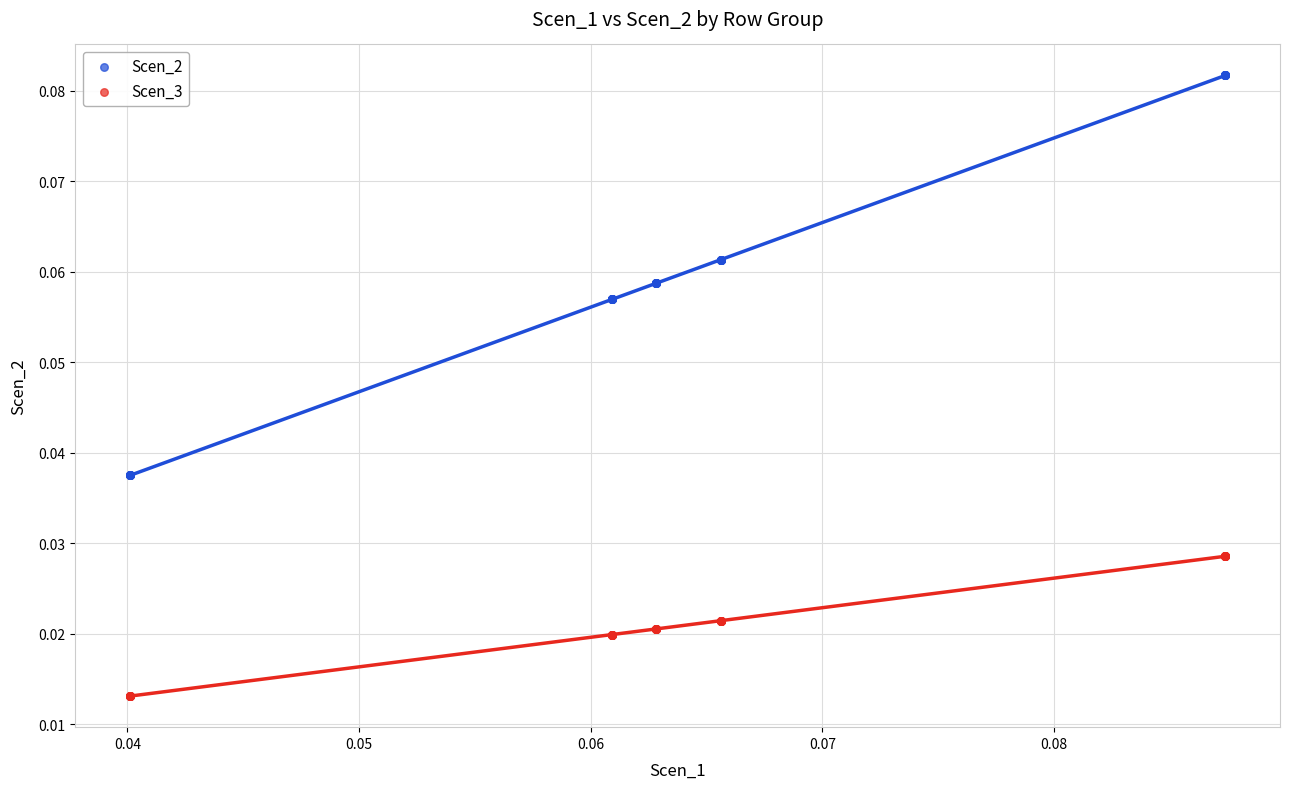

What are all the series names shown in the legend?

Scen_2, Scen_3